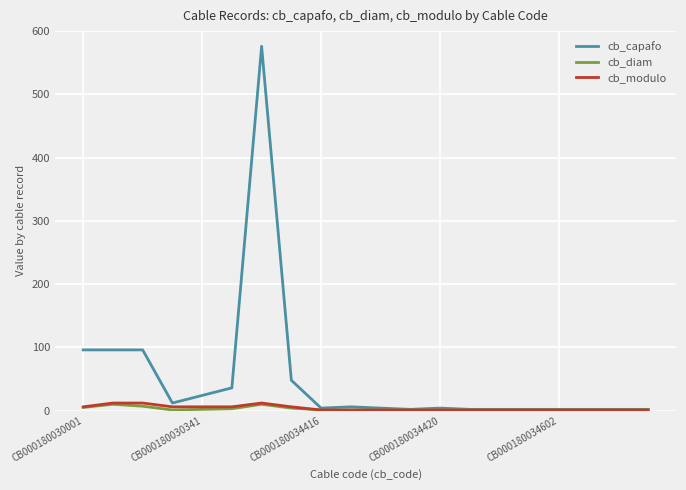

What is the highest value of the cb_capafo series?

576